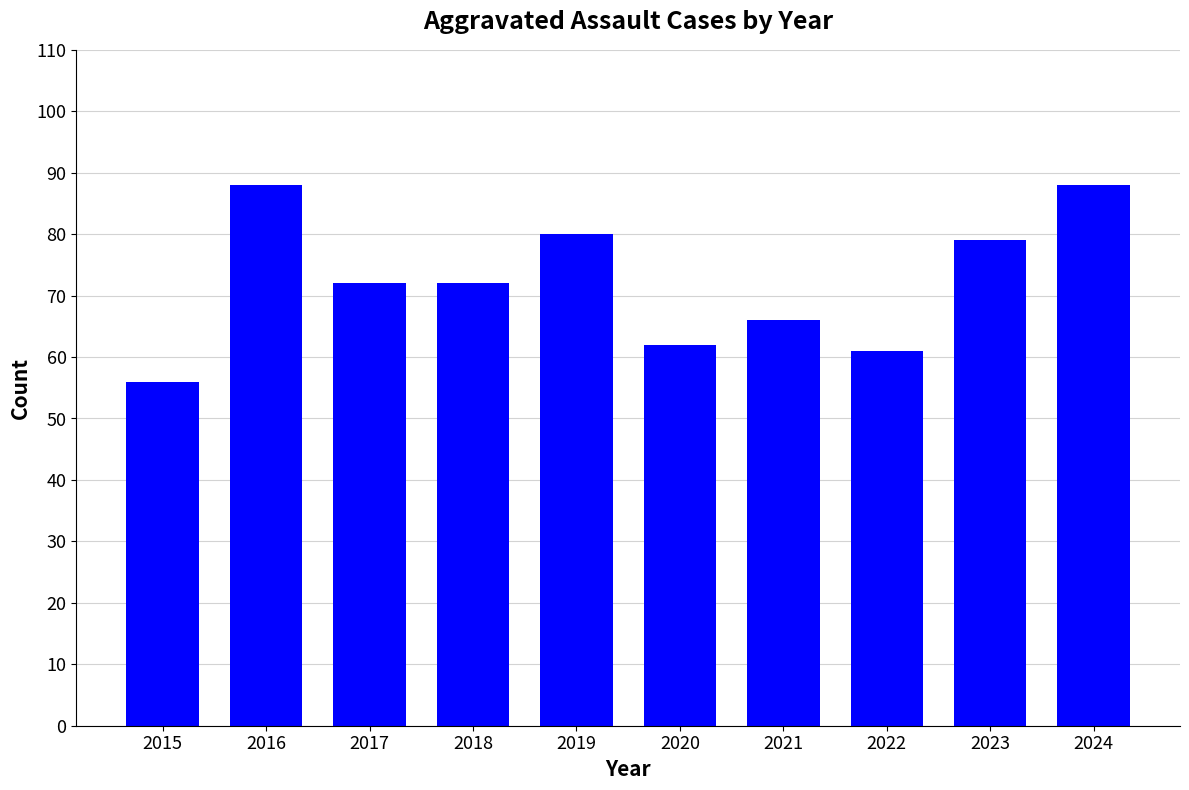

Reading left to right, what are all the values shown in this chart?

56	88	72	72	80	62	66	61	79	88